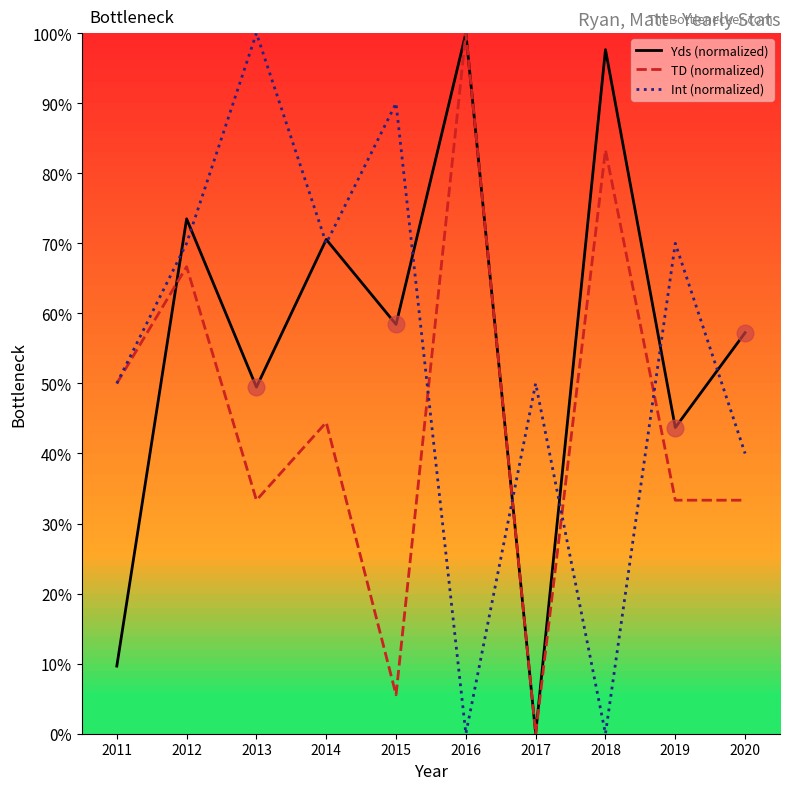

True or false: Int (normalized) and TD (normalized) cross at least once.

True